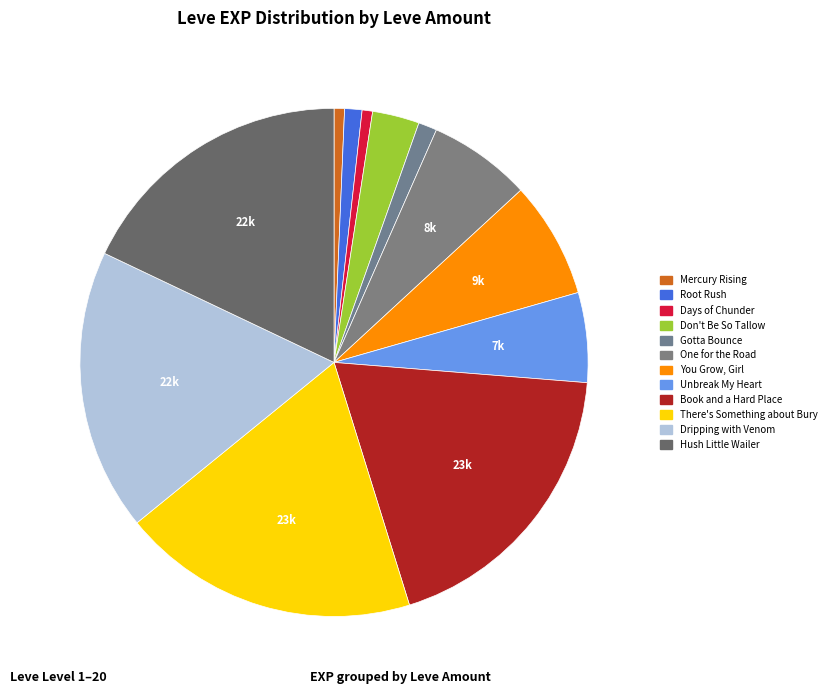

How many segments does this pie chart have?

12